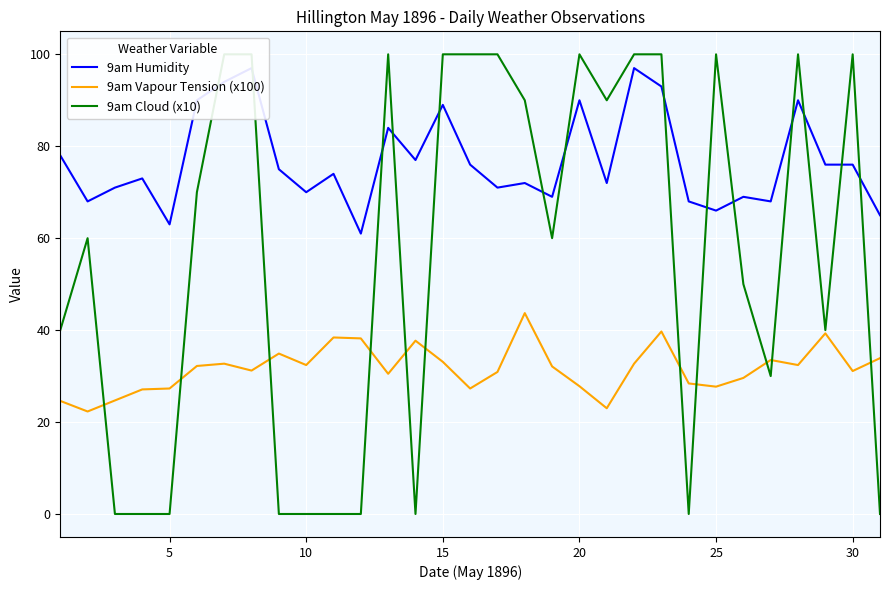

The value of 9am Vapour Tension (x100) at 10 is 32.4. True or false?

True